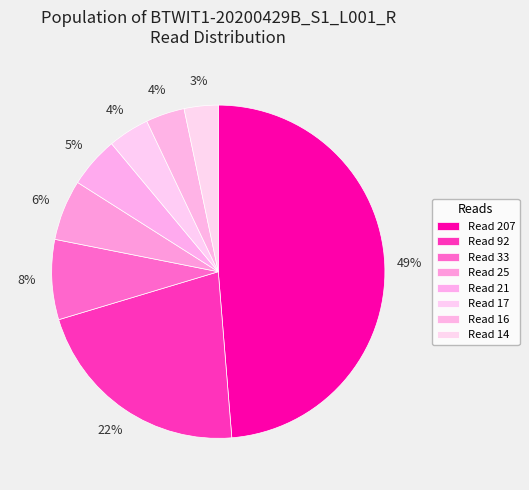

Is there any slice that represents more than half of the pie?

No